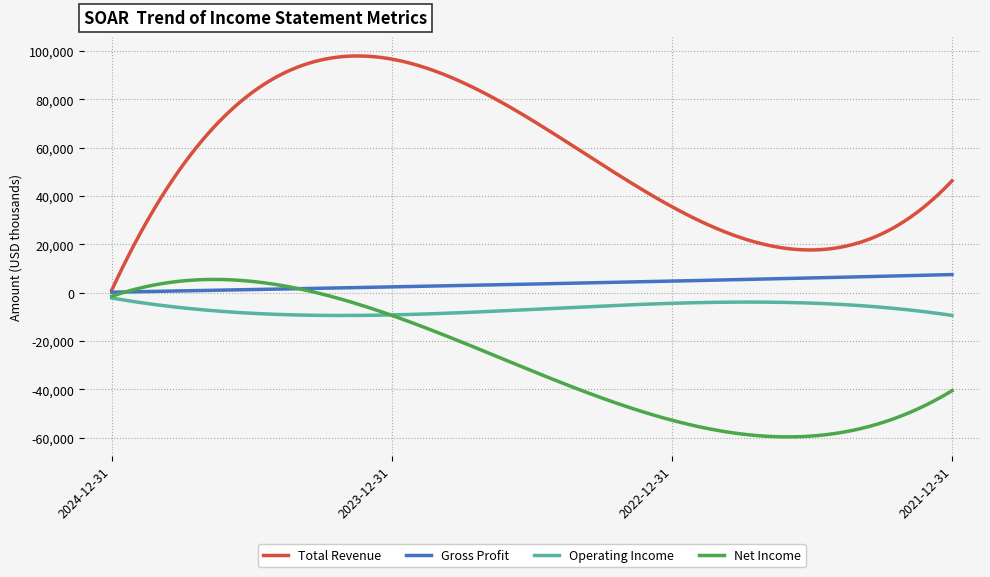

Which series has the largest total across all categories?

Total Revenue